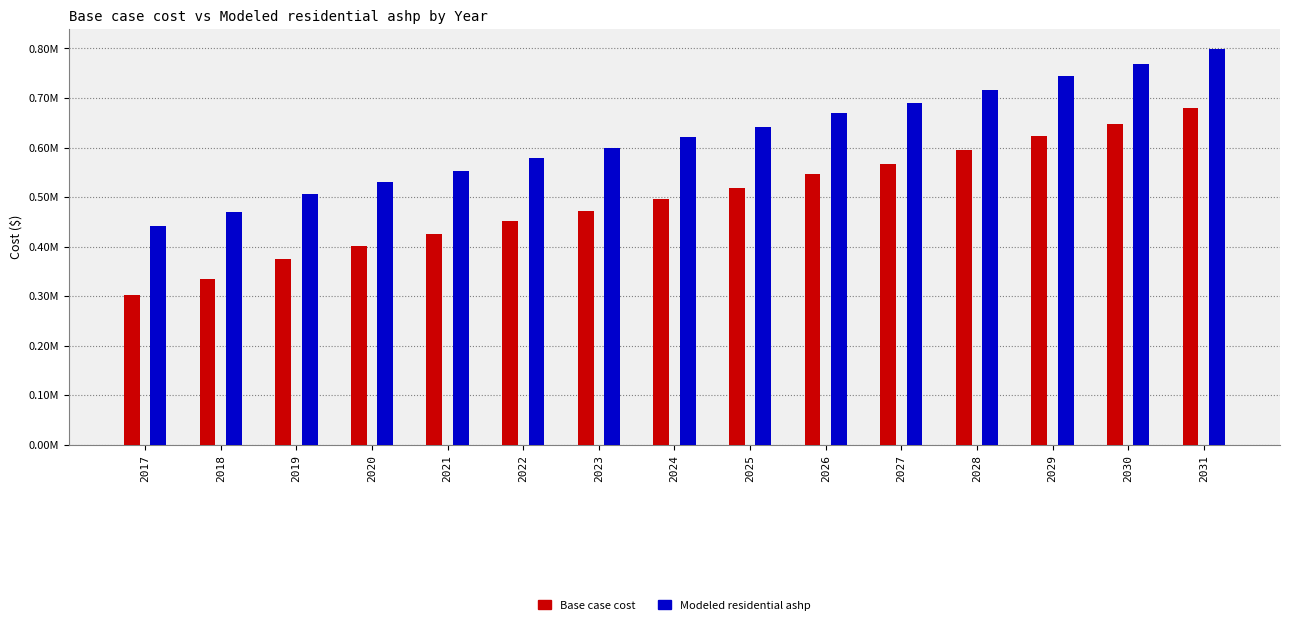

What are all the series names shown in the legend?

Base case cost, Modeled residential ashp